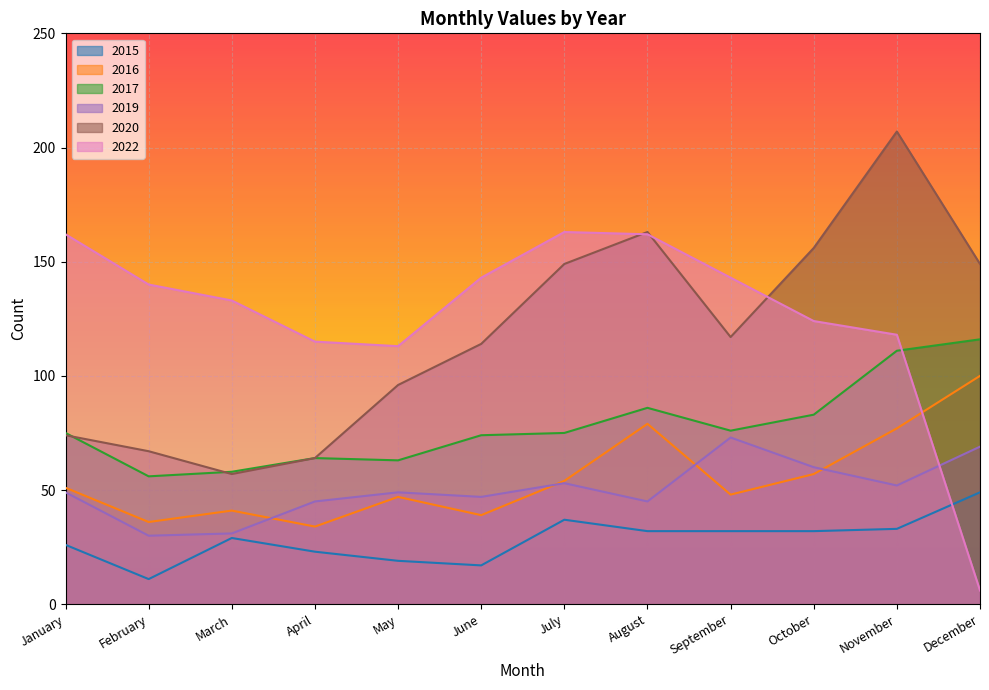

Is it true that 2019 equals 52 at November?

True